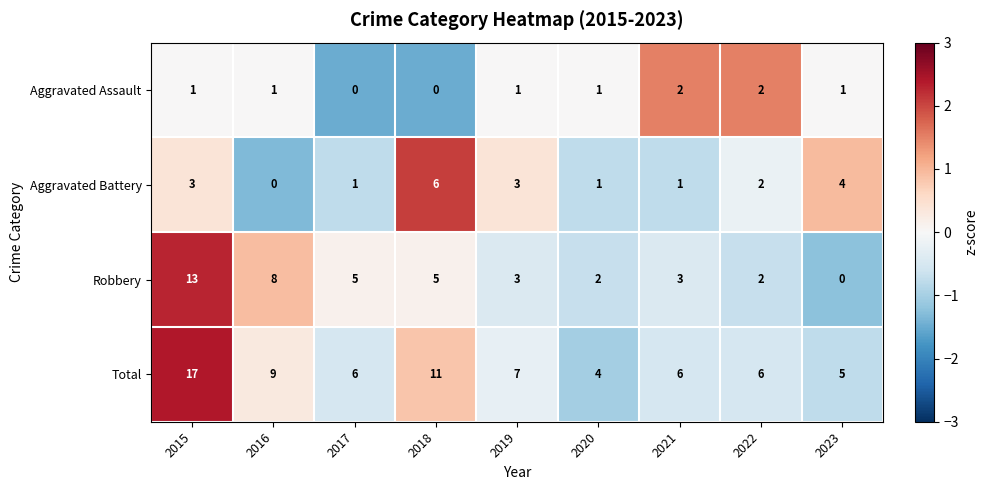

What is the sum of all Robbery values?

41